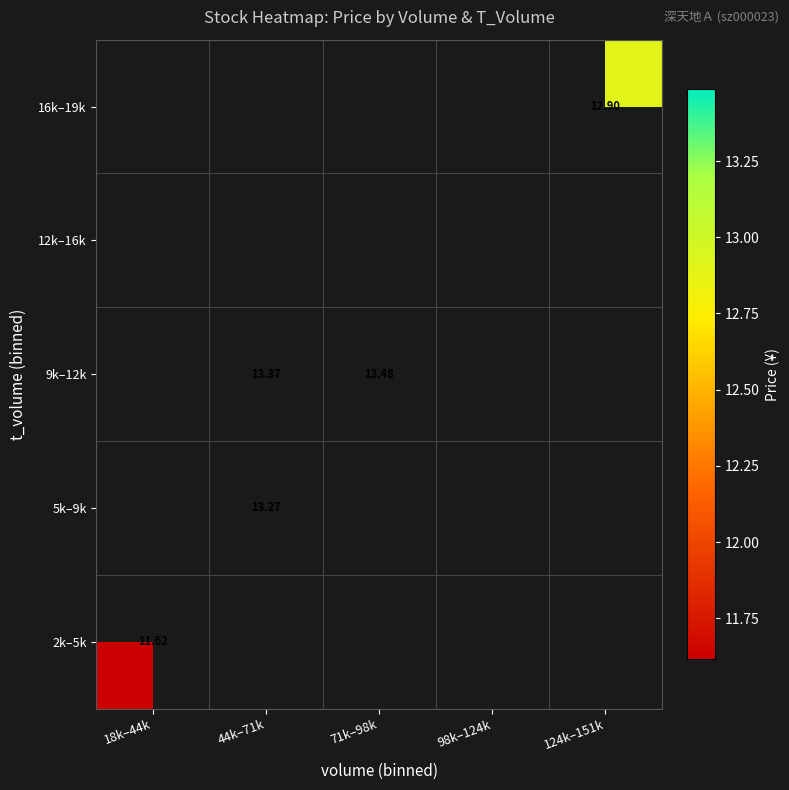

Which has a higher value, 98k–124k or 124k–151k?

124k–151k